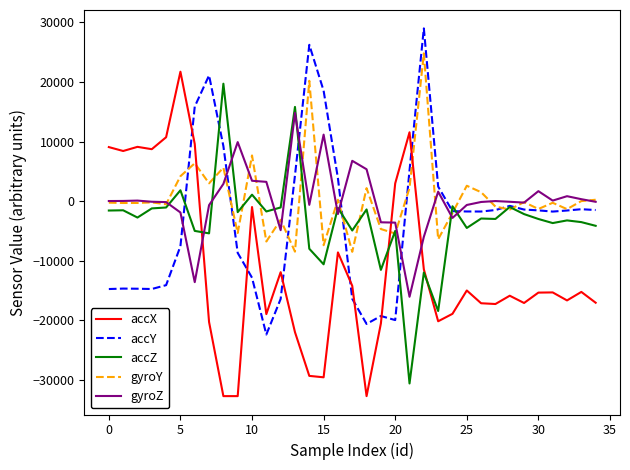

What is the highest value of the accZ series?

19712